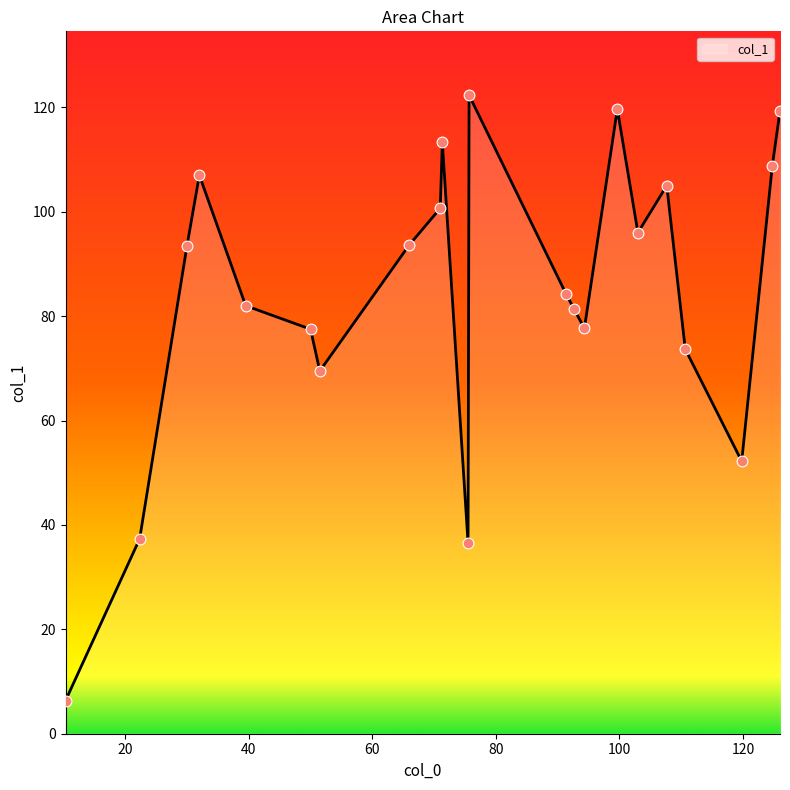

What is the greatest value displayed?

122.3